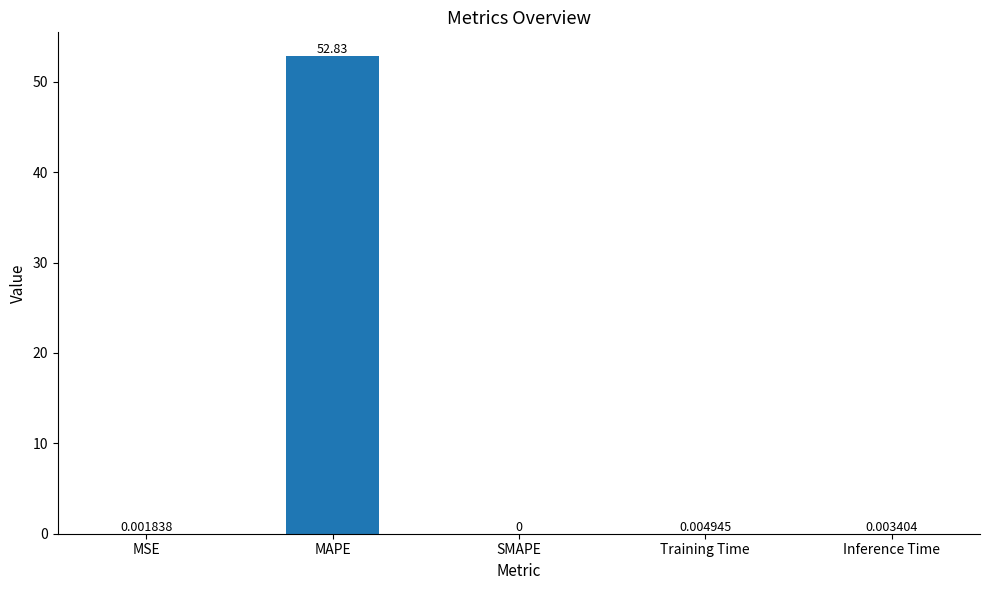

At which label is the value closest to 26?

Training Time